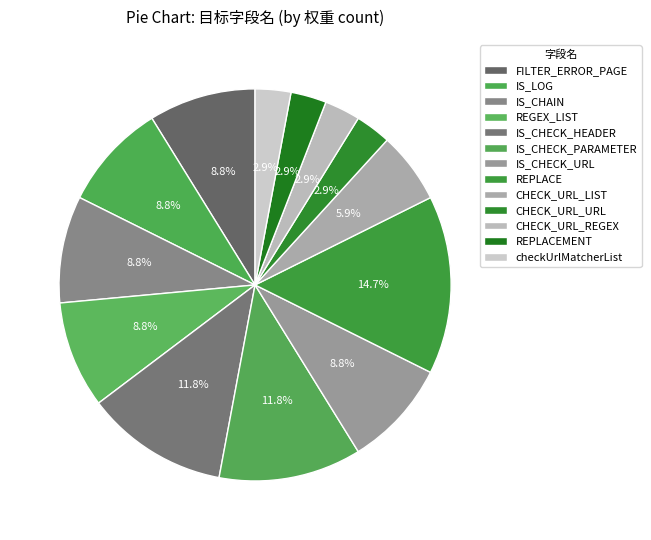

Does CHECK_URL_URL represent more than half of the total?

No